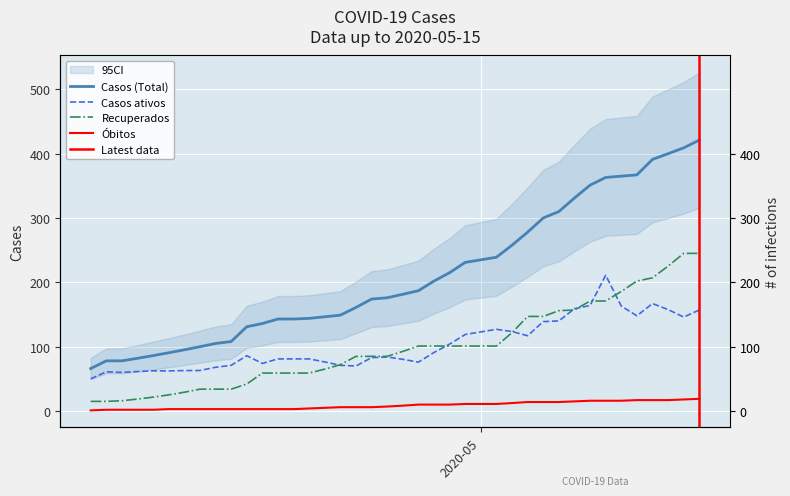

How many lines are shown in the chart?

4